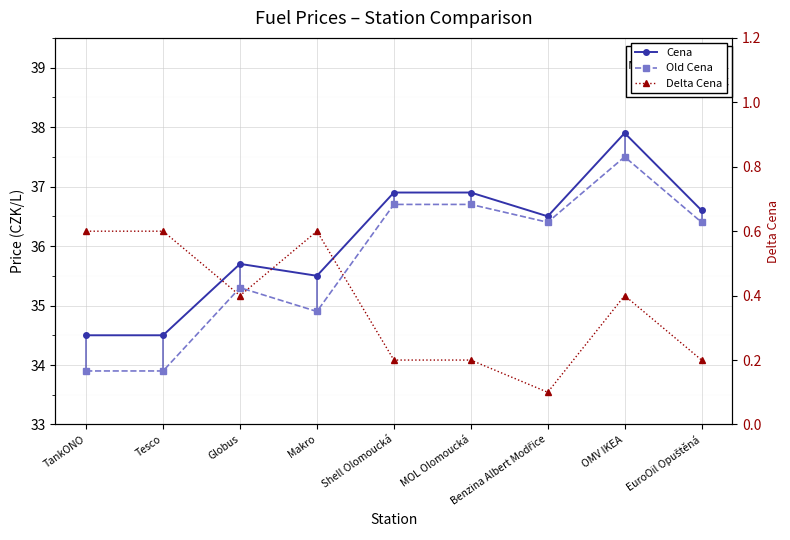

Where is the first local minimum for Delta Cena?

Globus